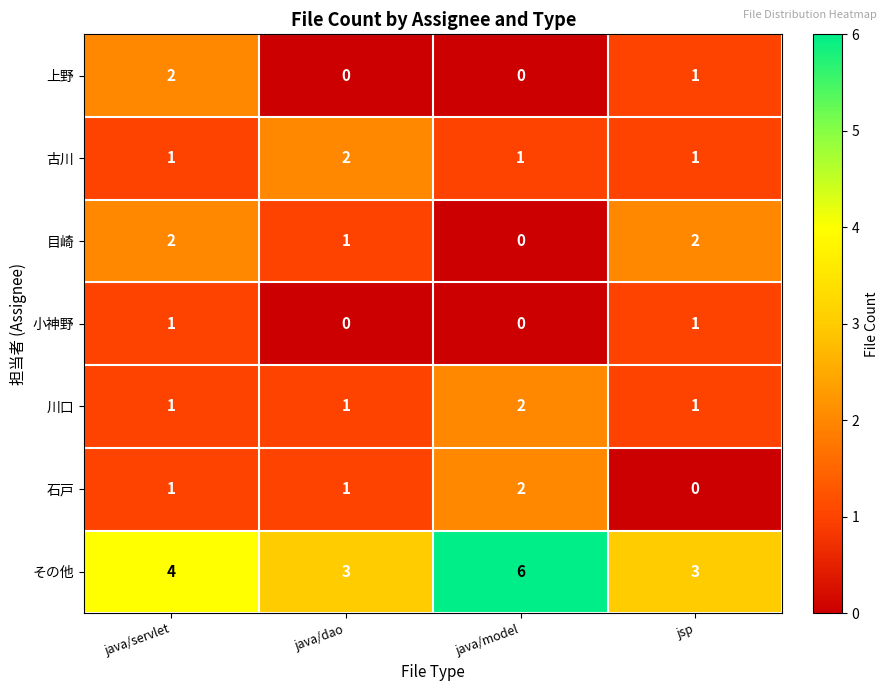

Where does the 上野 series first go above 1?

java/servlet